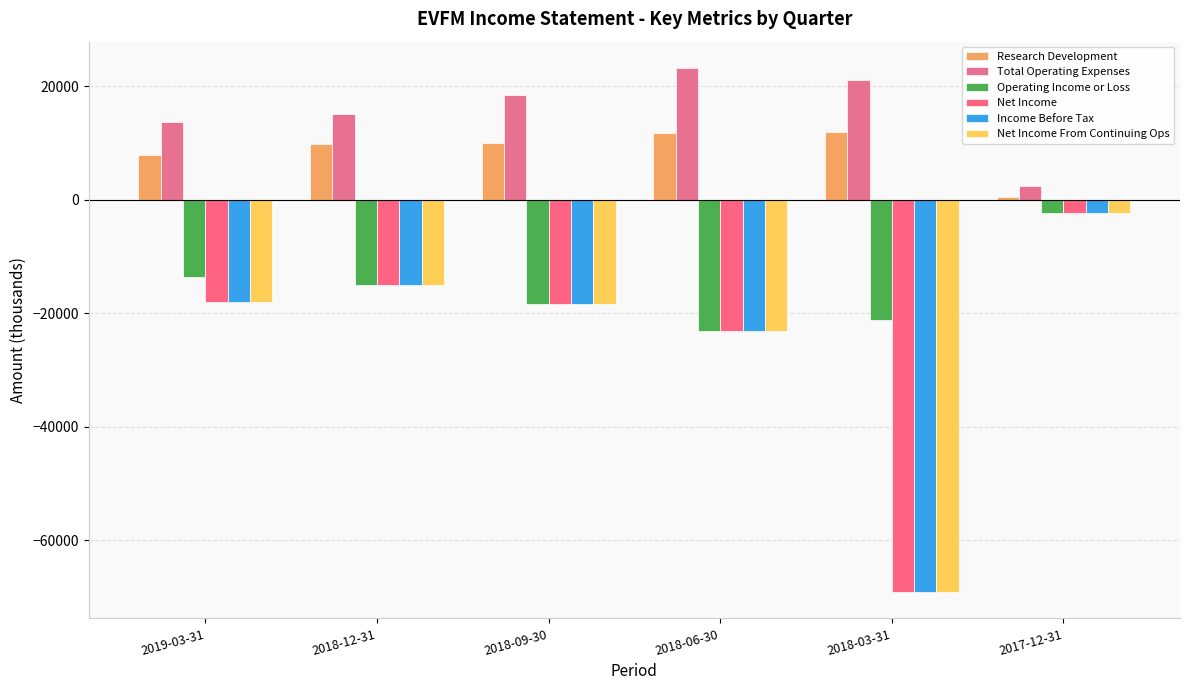

What is the label of the 4th bar from the right?

2018-09-30